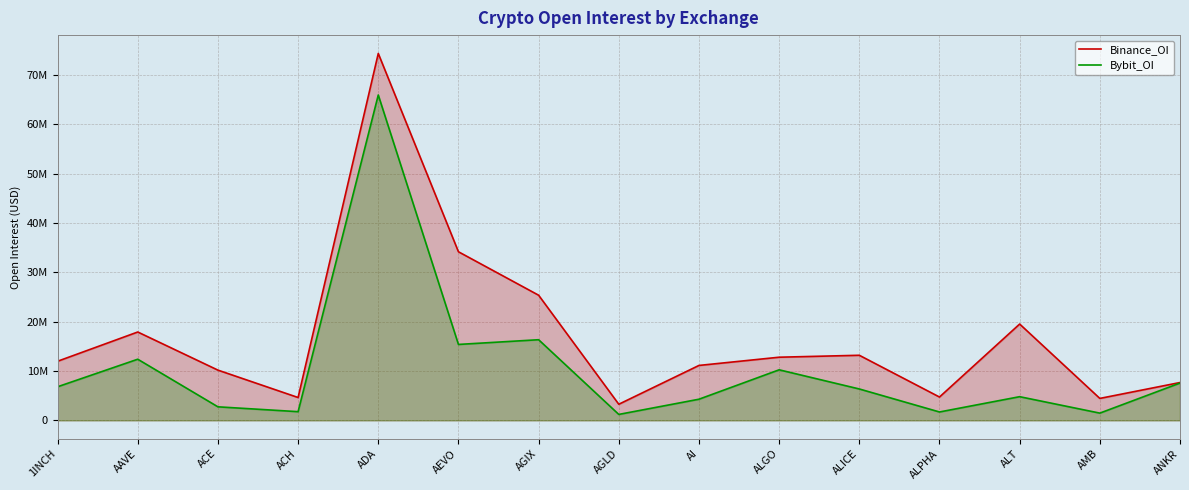

What is the difference between the maximum and minimum values in the Binance_OI series?

71118438